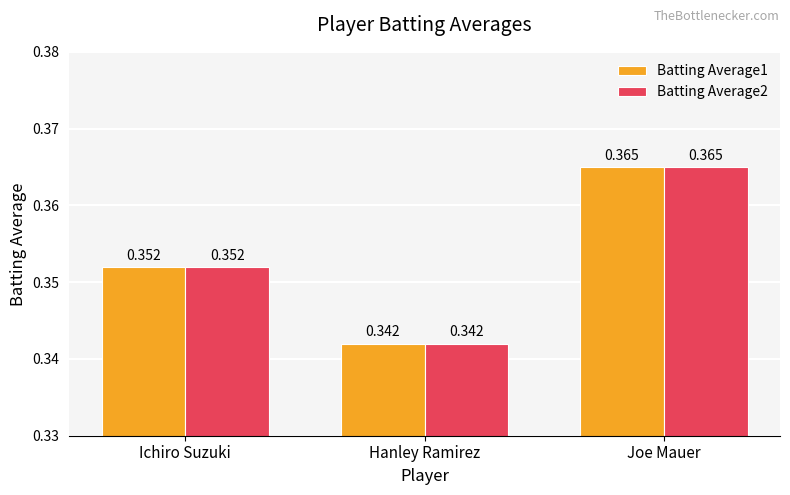

What is the total value across all series at Hanley Ramirez?

0.7